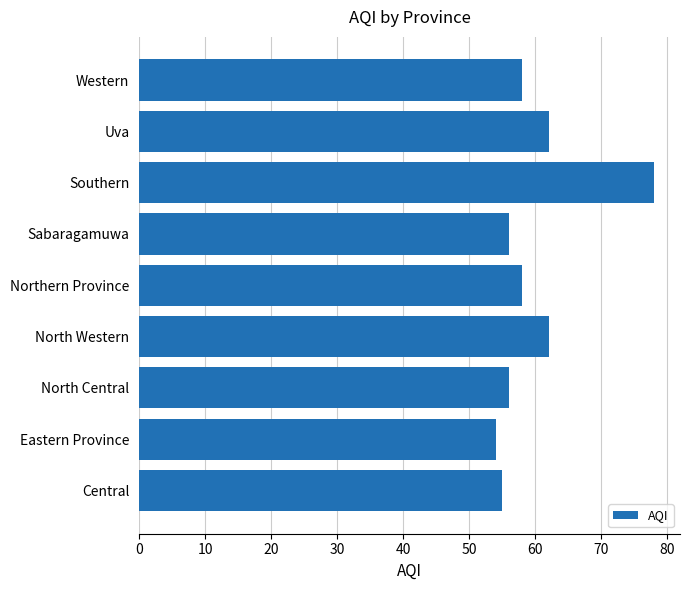

How many data points does each series have?

9